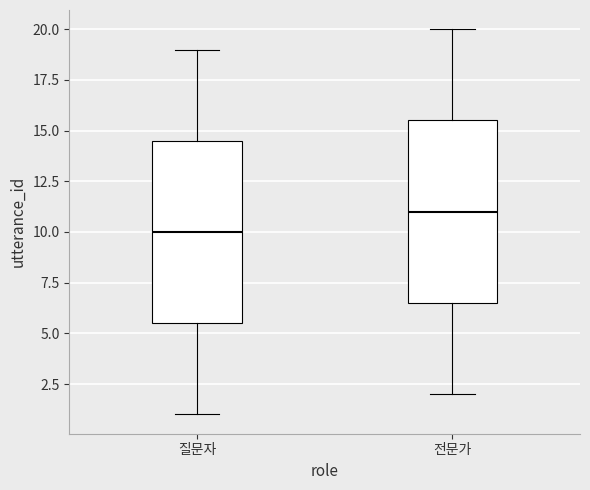

Reading left to right, transcribe this box plot: for each box, give where its median line is, the range the box spans, and where its two whiskers end, as read against the y-axis. The values are not printed on the chart, so give them approximately, as read against the axis.

질문자: median 10.0, box 5.5 to 14.5, whiskers 1.0 to 19.0
전문가: median 11.0, box 6.5 to 15.5, whiskers 2.0 to 20.0